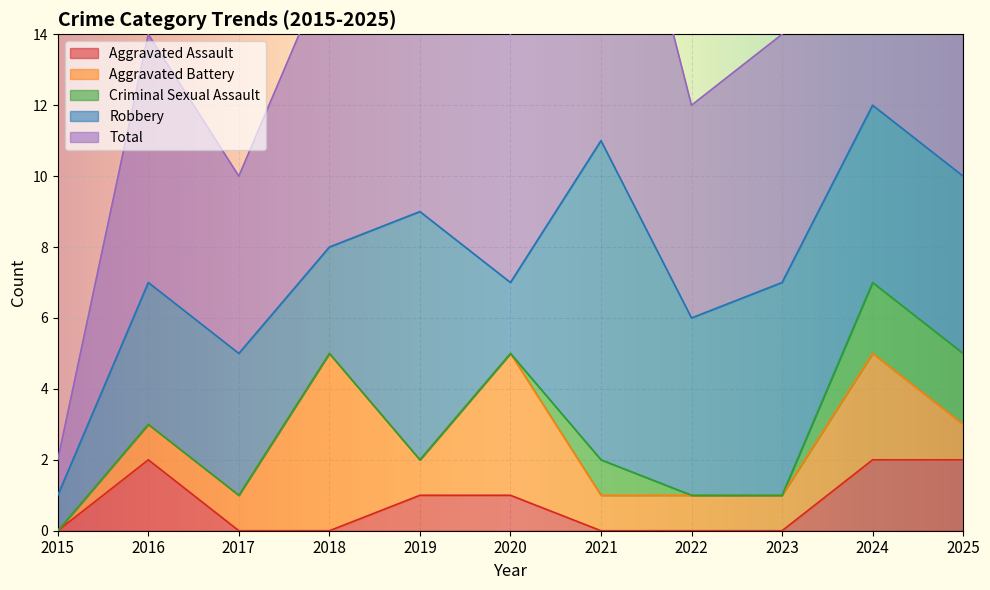

At which label does Robbery first exceed 5?

2019